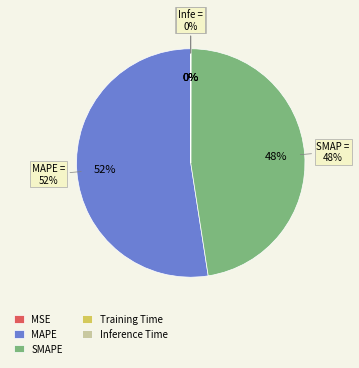

Which category accounts for the majority?

MAPE